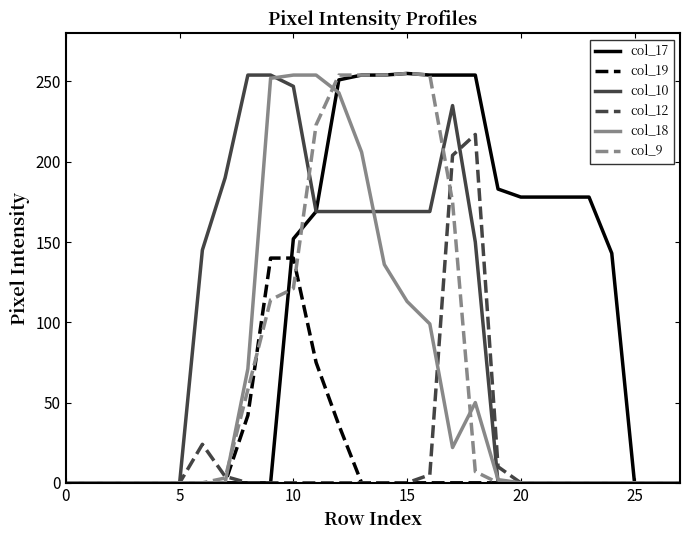

What is the total value across all series at 15?

792